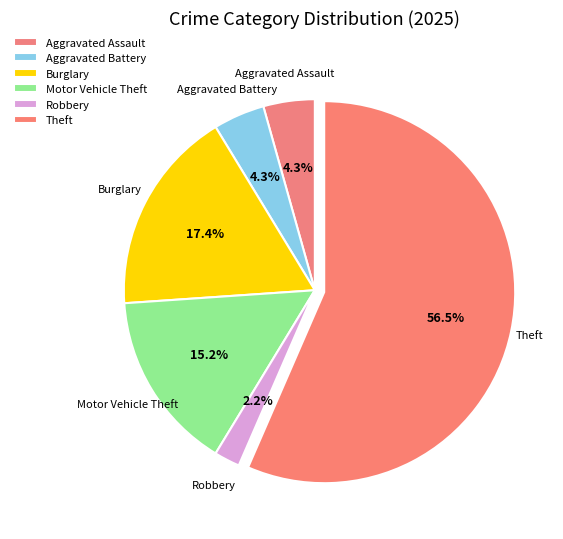

To the nearest percent, what is the combined percentage of Motor Vehicle Theft and Theft?

72%